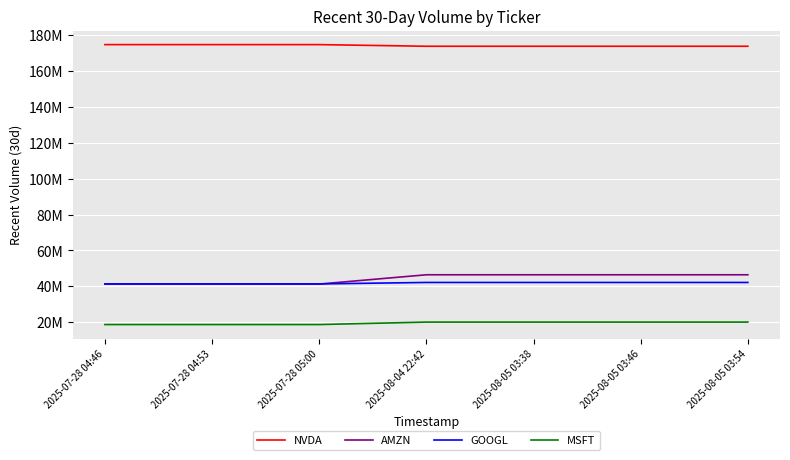

True or false: AMZN and NVDA cross at least once.

False